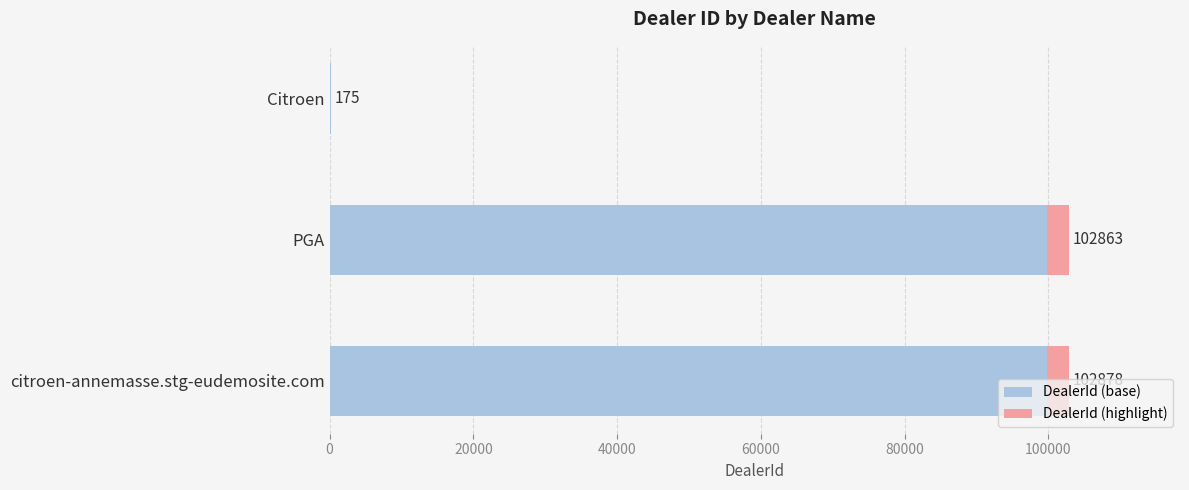

What is the average value of the DealerId (highlight) series?

2059.2